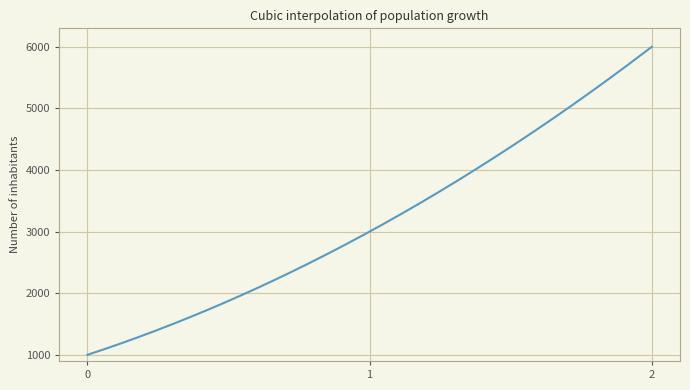

What is the greatest value displayed?

6000.0